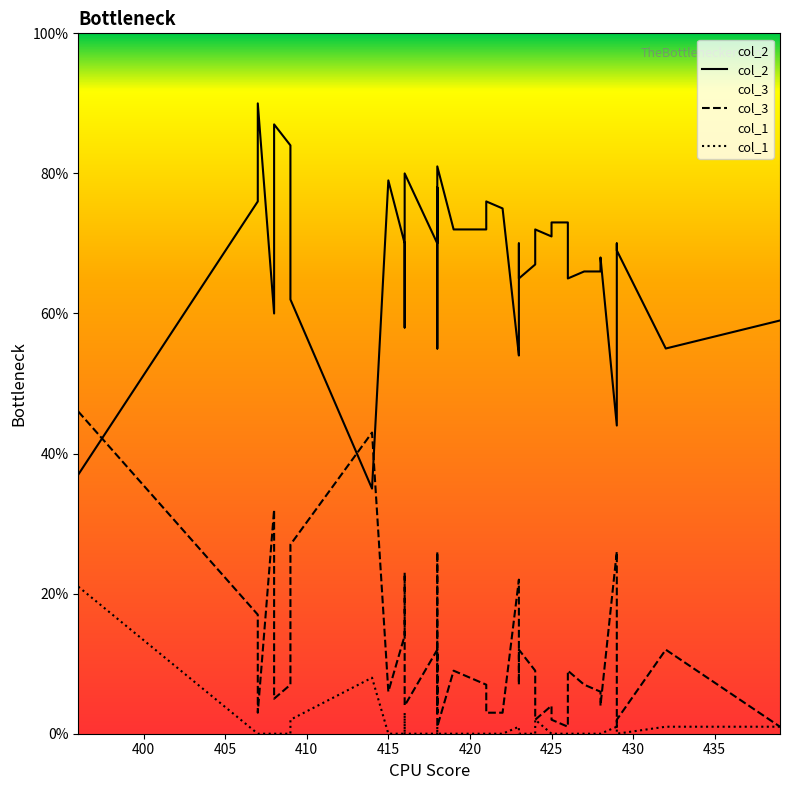

Does the chart have visible grid lines?

No